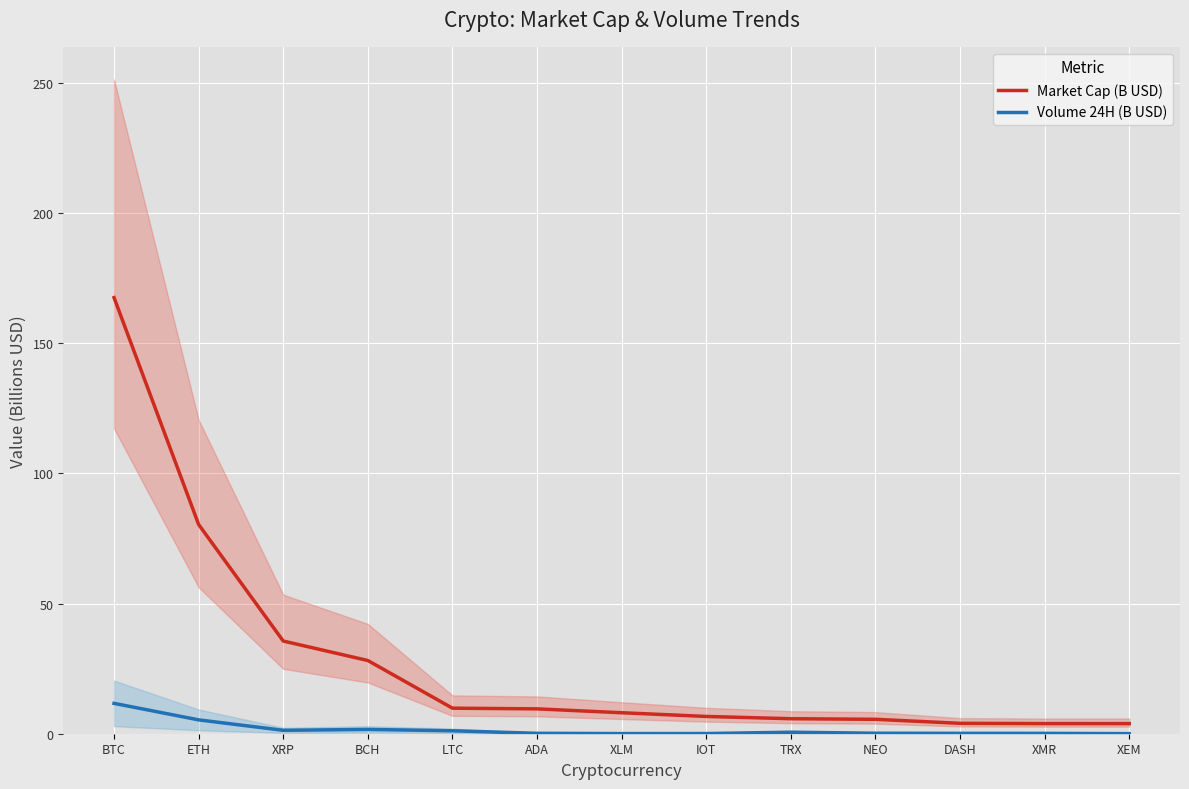

What position from the left is DASH?

11